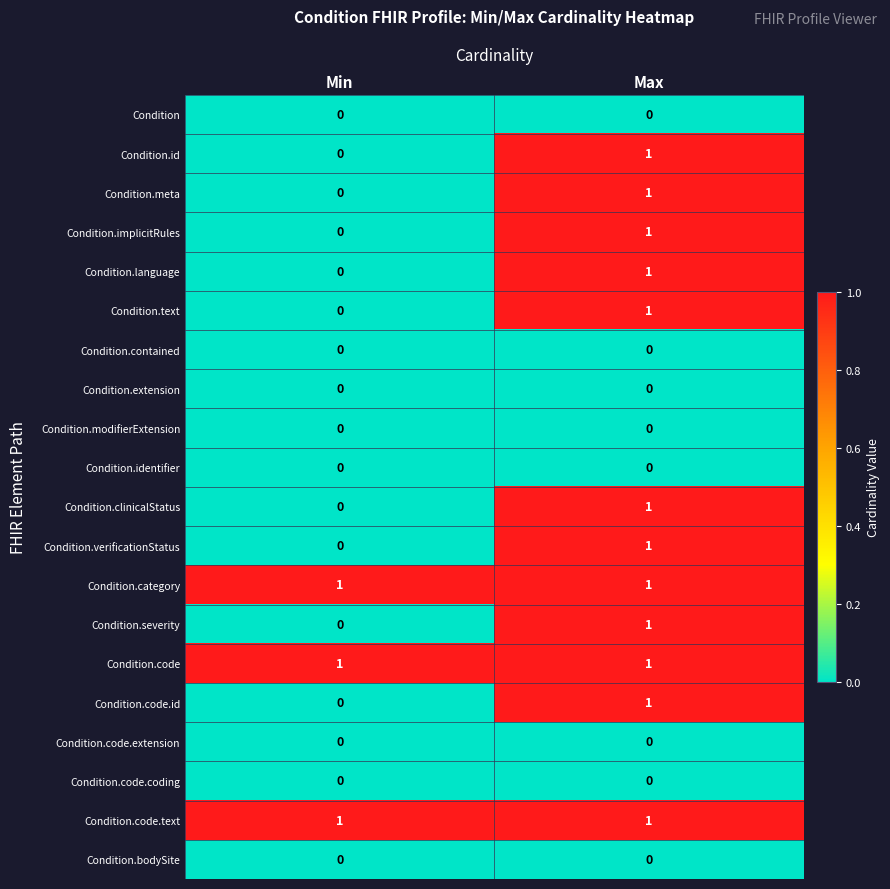

How many data points does each series have?

2